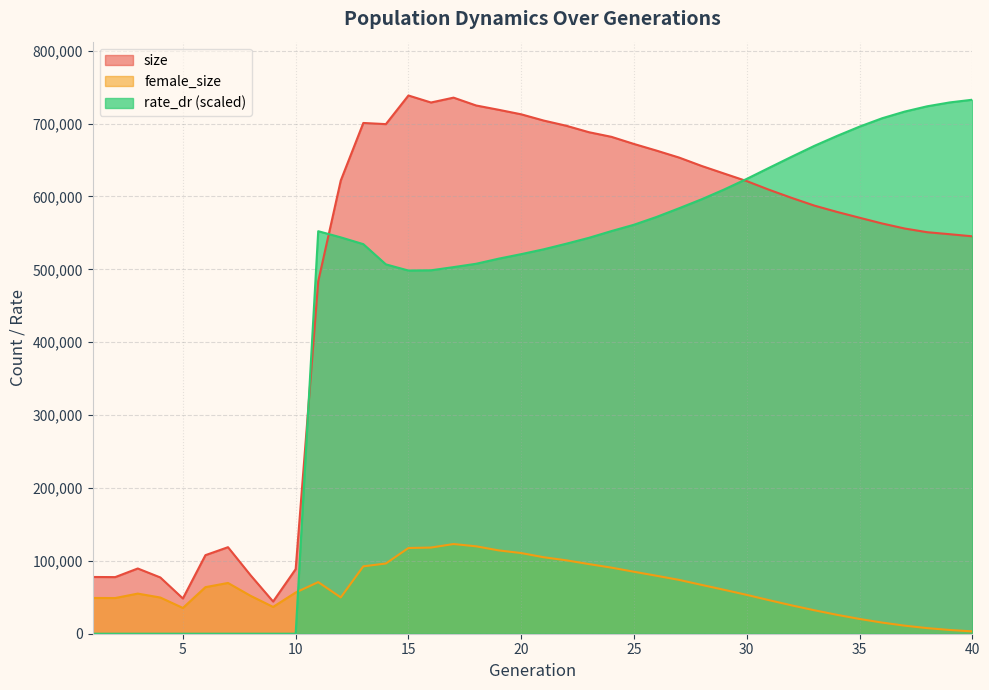

How many interior local valleys does the female_size series have?

4